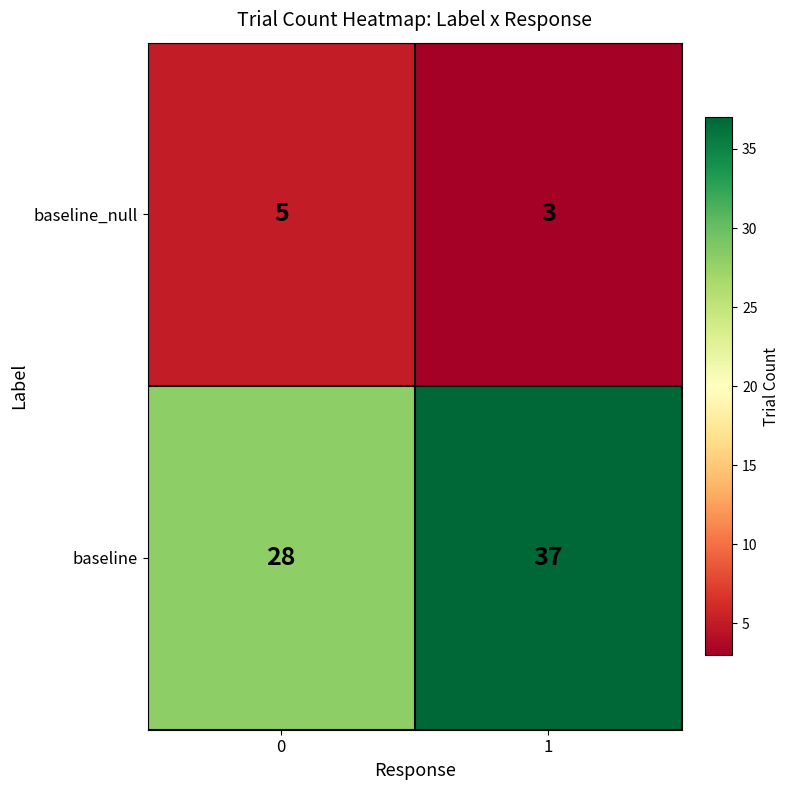

Reading left to right, transcribe all the data shown in this chart.

baseline_null: 0=5	1=3
baseline: 0=28	1=37